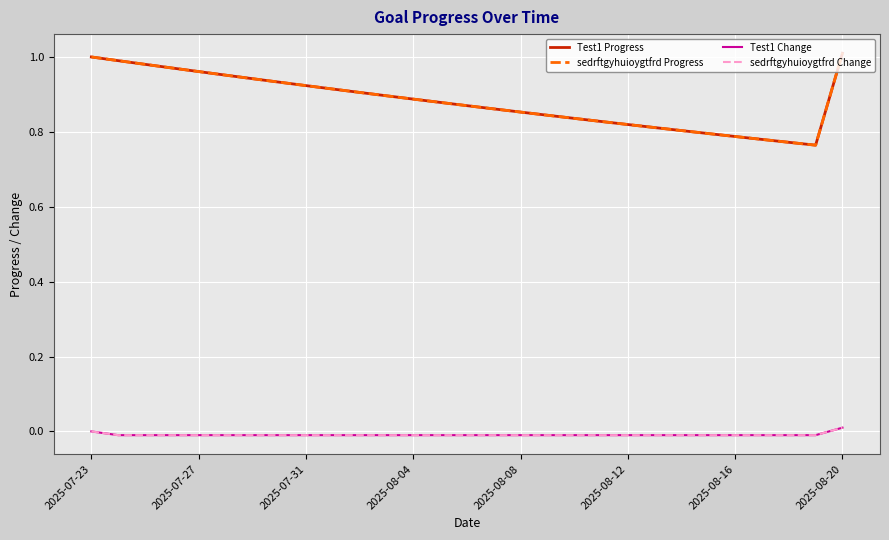

Does the chart have visible grid lines?

Yes